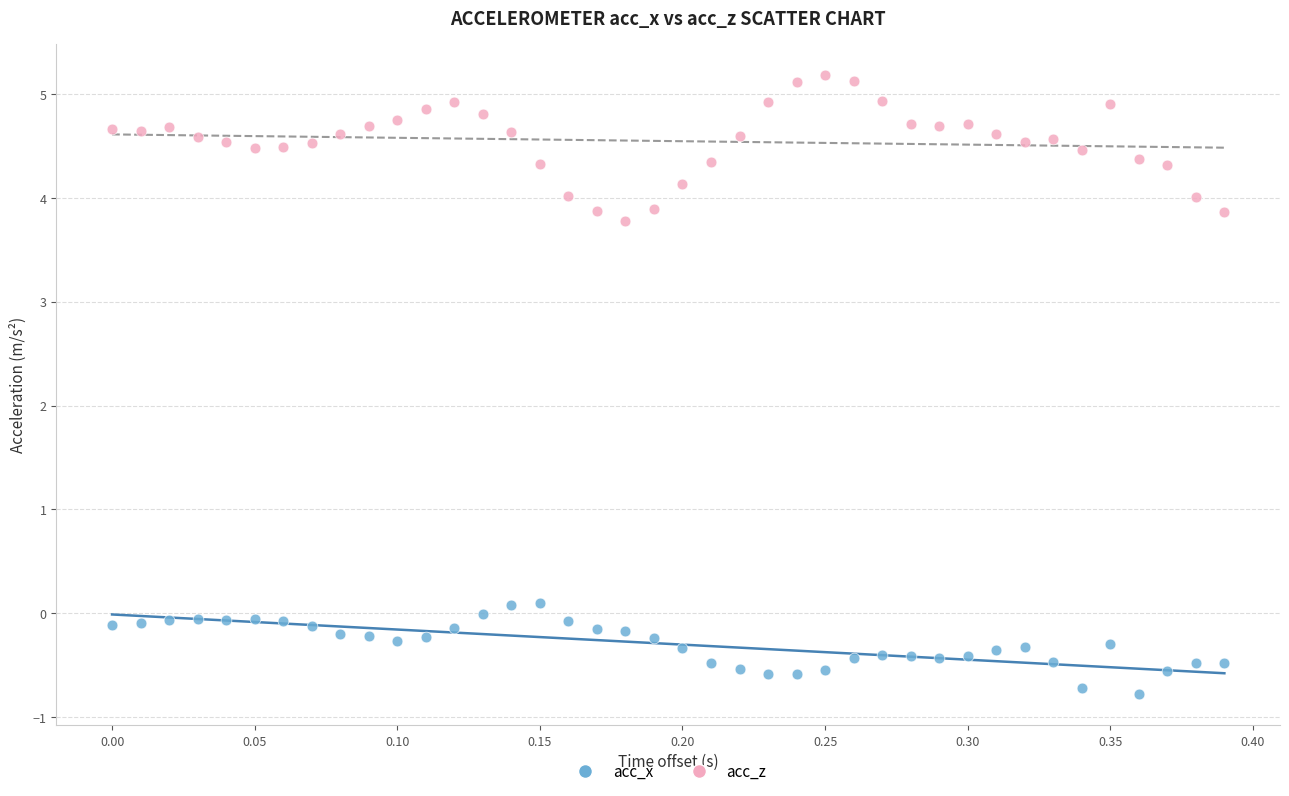

Which series reaches the minimum Y coordinate?

acc_x